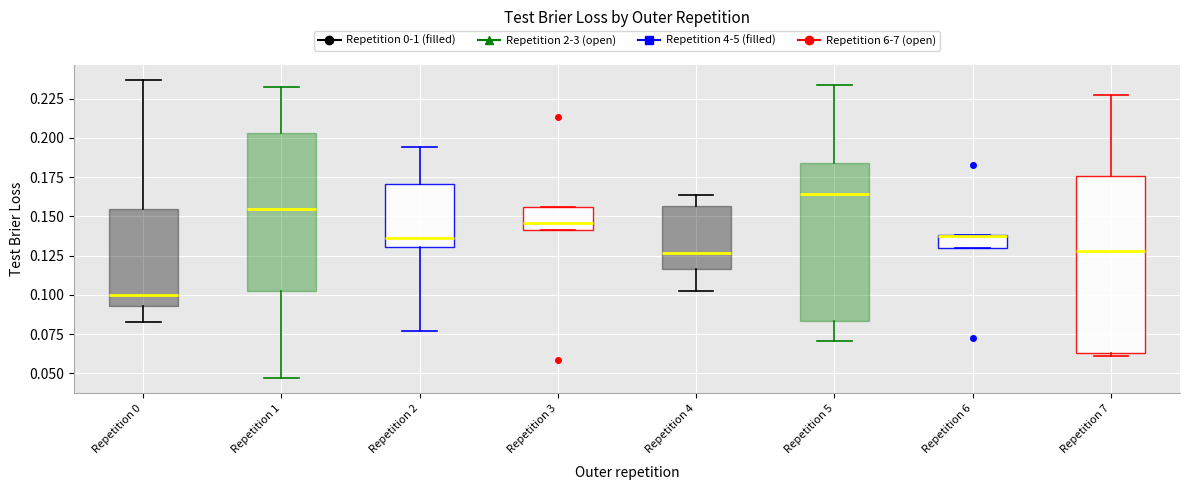

Which box's median line is the lowest?

Repetition 0